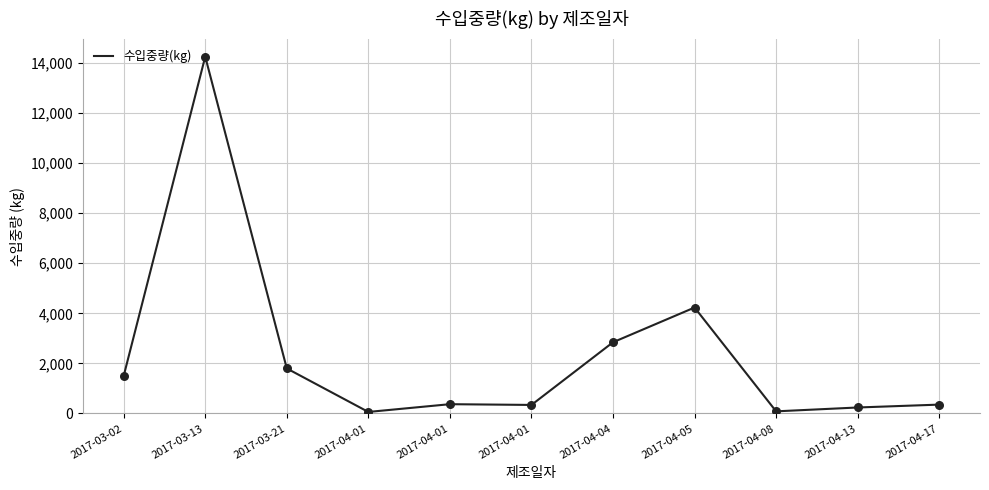

Approximately how many times larger is the value at 2017-03-02 compared to 2017-04-01?

4.0